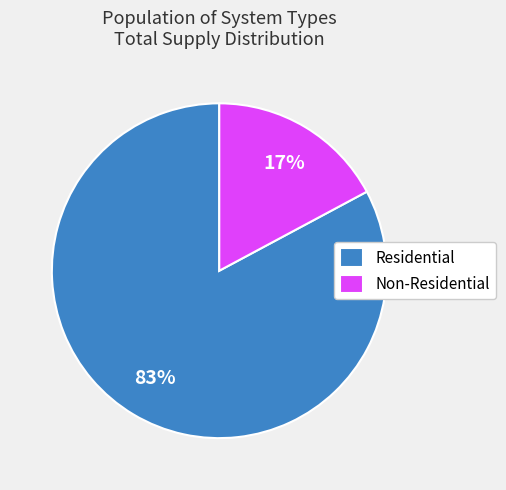

How many segments does this pie chart have?

2